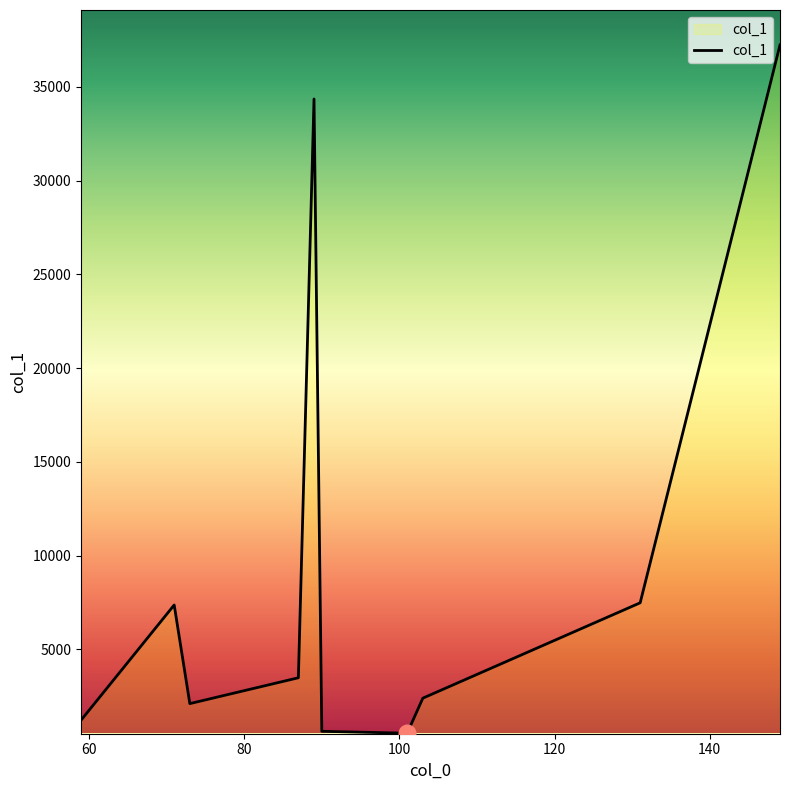

What is the greatest value displayed?

37233.4